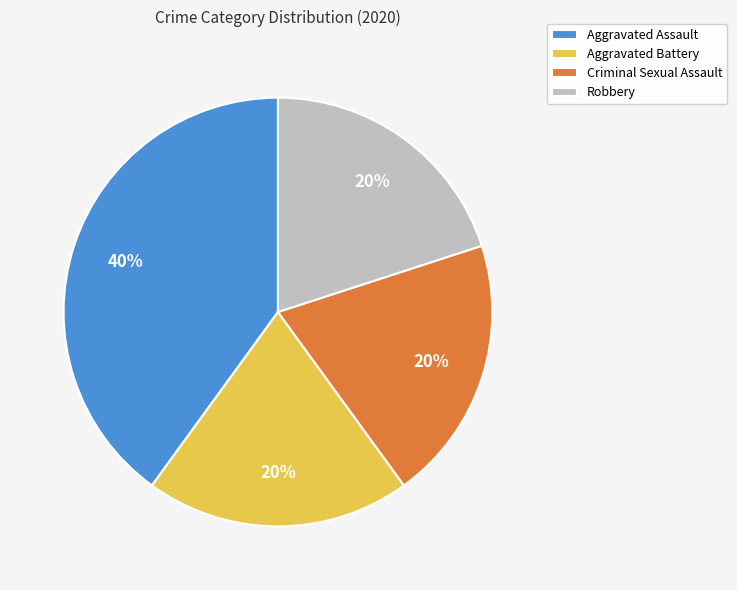

To the nearest percent, what portion does Aggravated Battery represent?

20%